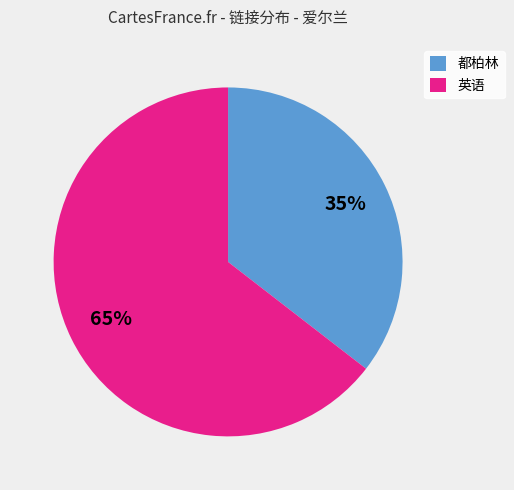

To the nearest percent, what is the average slice percentage?

50%